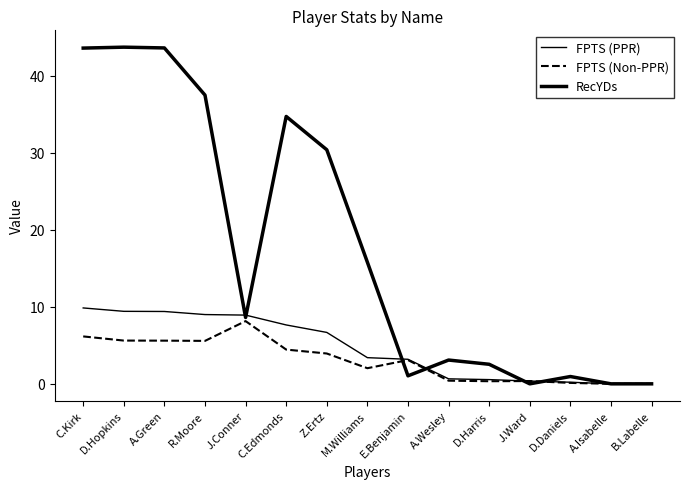

What is the difference between the RecYDs values at C.Edmonds and M.Williams?

18.9